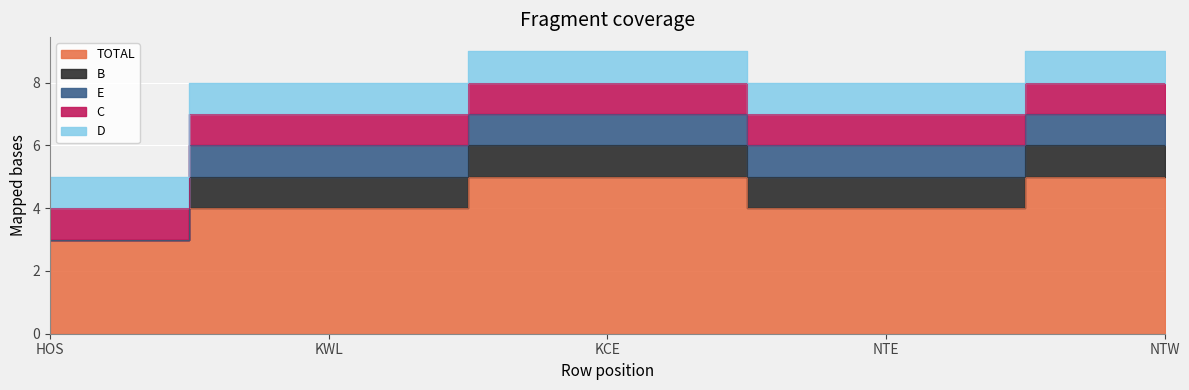

Between KCE and KWL, which is larger?

KCE